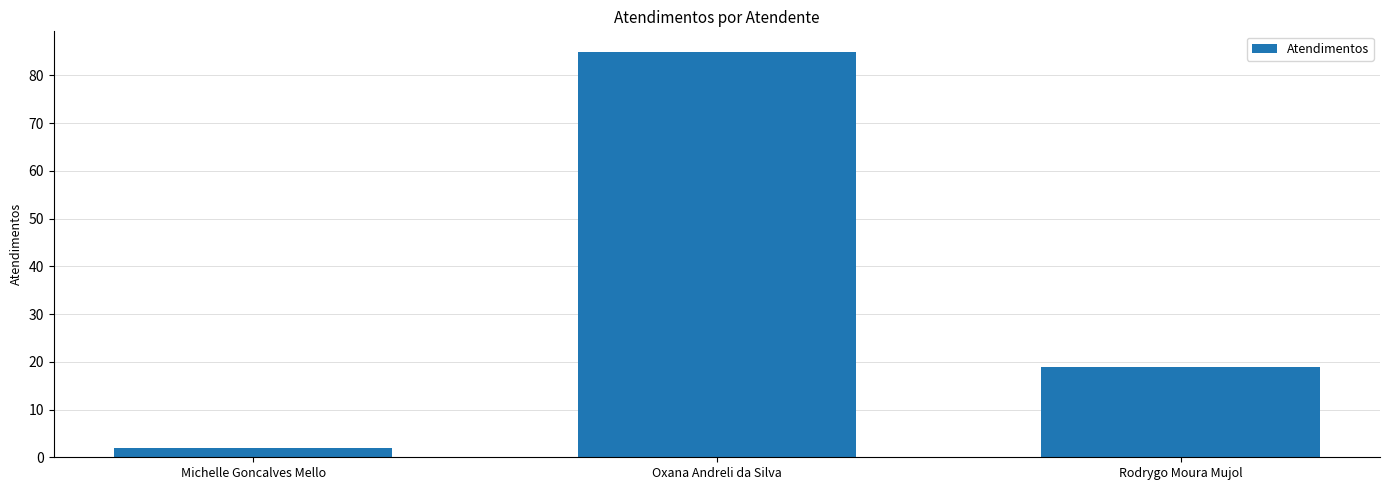

At which label does the data first exceed 19?

Oxana Andreli da Silva